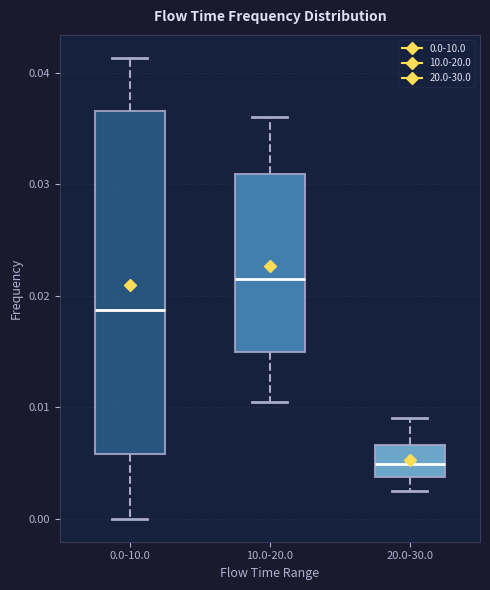

Where is the upper edge of the box for 20.0-30.0 on the y-axis? The values are not printed on the chart, so give them approximately, as read against the axis.

0.007